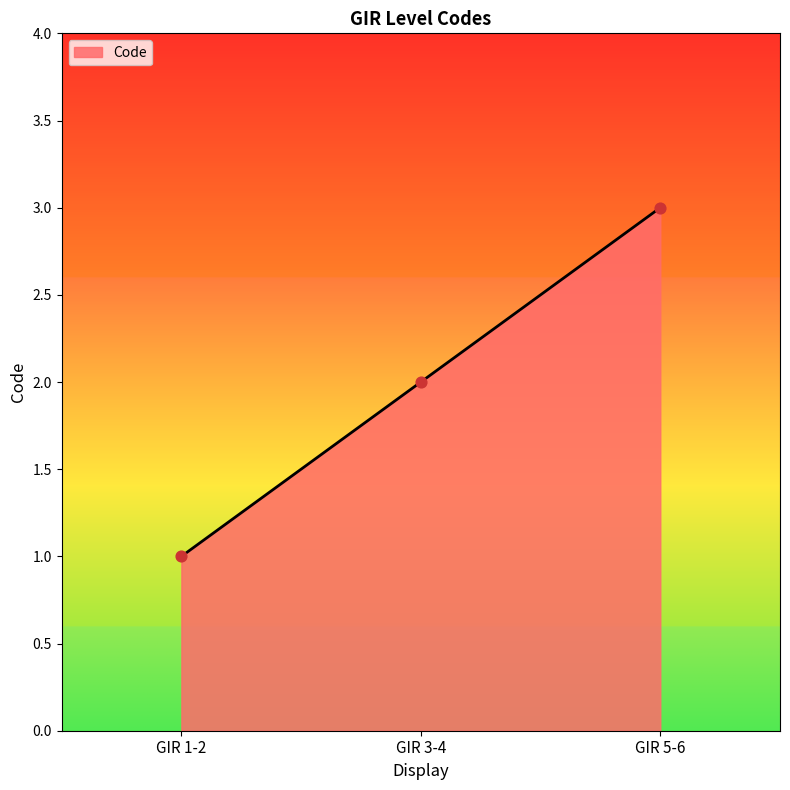

What is the ratio of the value at GIR 3-4 to the value at GIR 5-6?

0.7